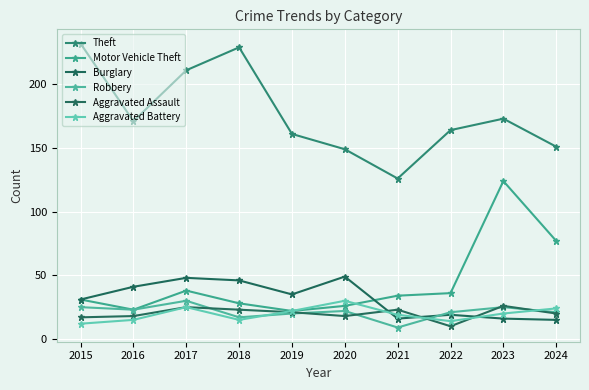

Rank the categories by Aggravated Assault value from highest to lowest.

2023, 2017, 2018, 2021, 2019, 2024, 2016, 2020, 2015, 2022